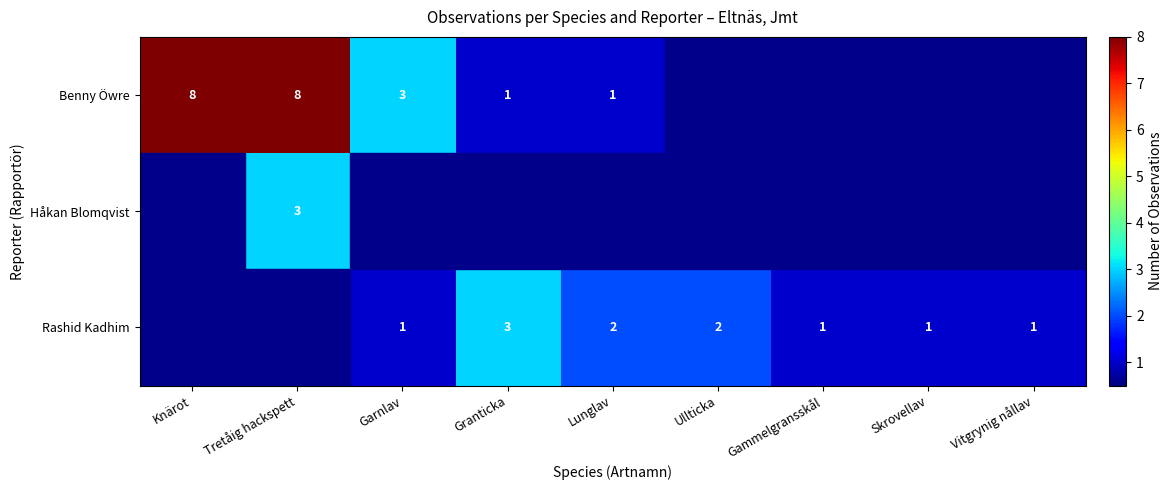

What is the difference between the Benny Öwre values at Lunglav and Tretåig hackspett?

7